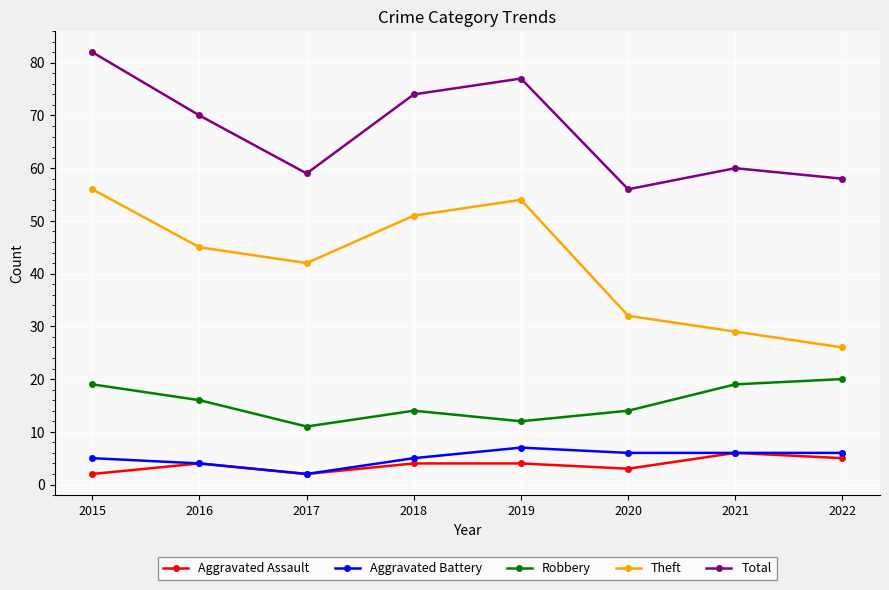

True or false: Aggravated Assault has more than 1 interior local peaks.

True